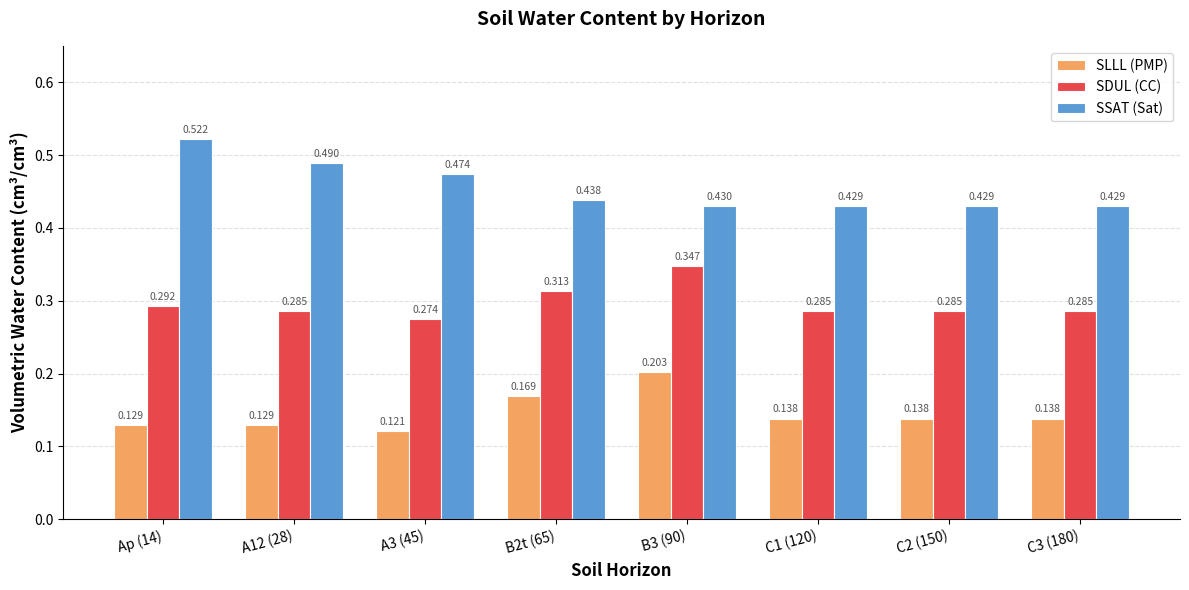

What position from the left is C3 (180)?

8